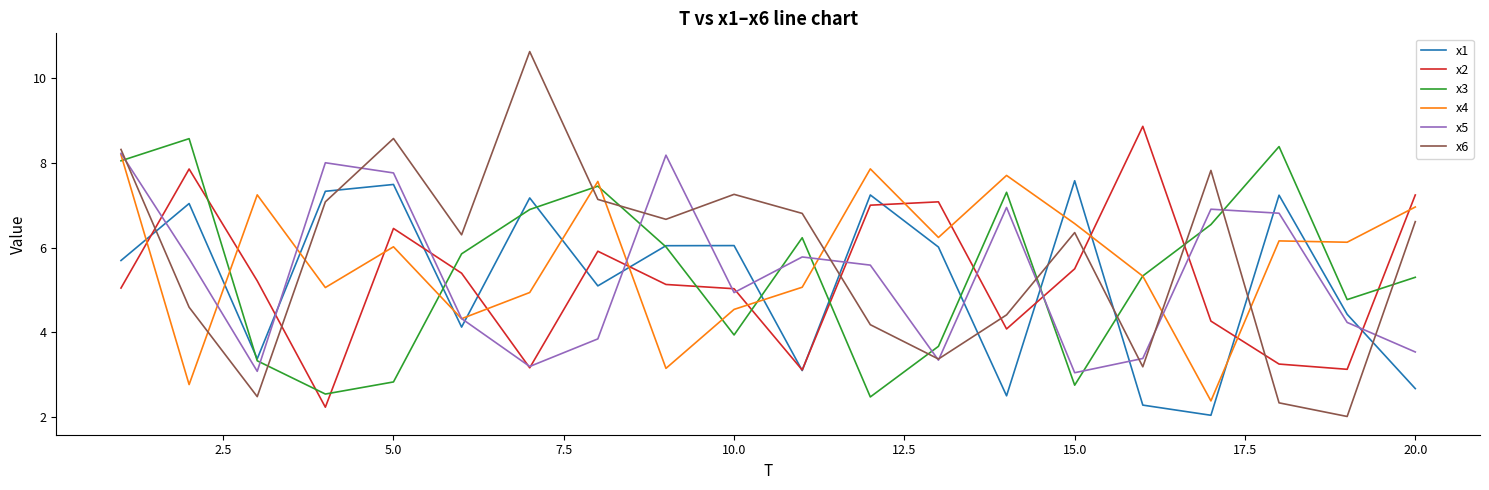

Which series ends up on top after the final intersection of x3 and x2?

x2